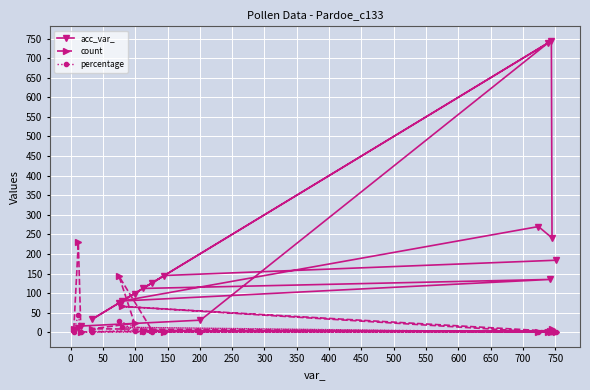

Rank the series by their maximum value, from highest to lowest.

acc_var_, count, percentage